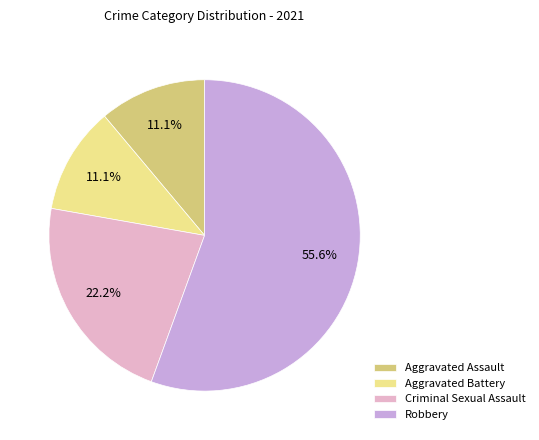

What is the ratio of the value at Robbery to the value at Aggravated Assault?

5.0